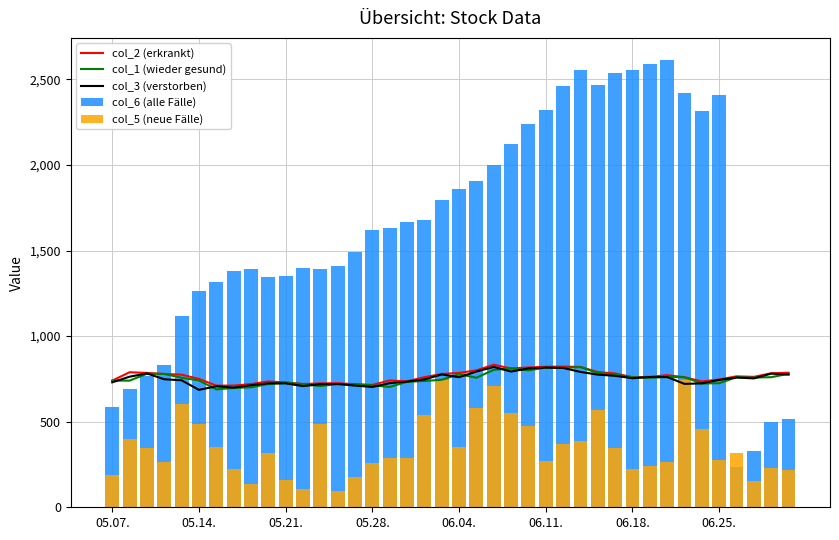

Are the bars horizontal?

No